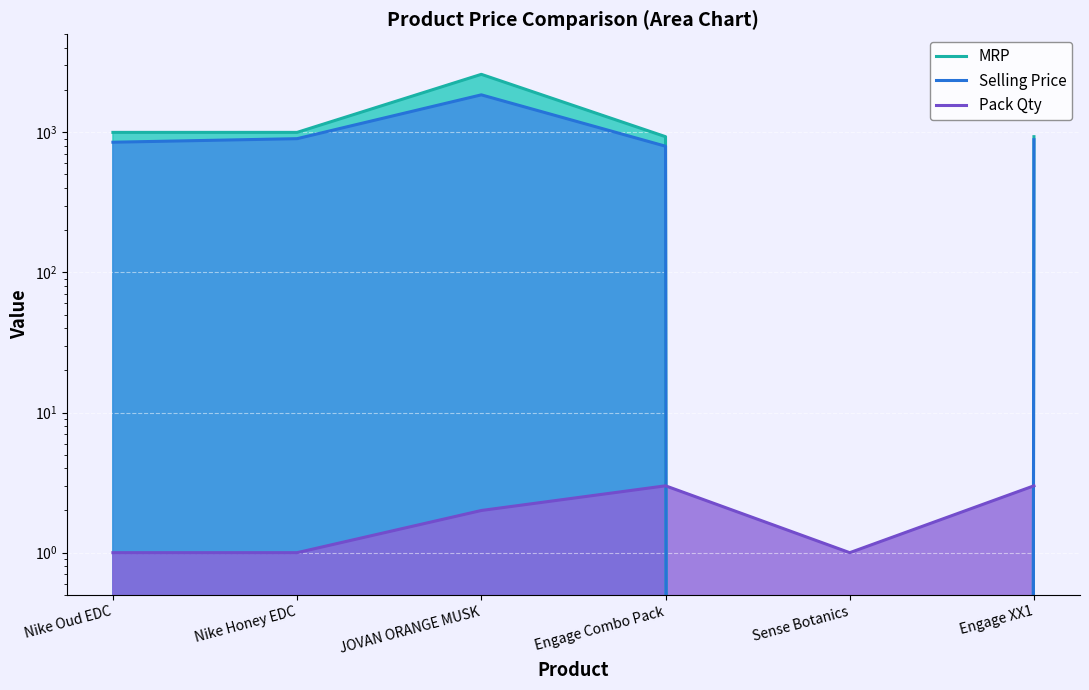

How many interior local peaks does the Pack Qty series have?

1